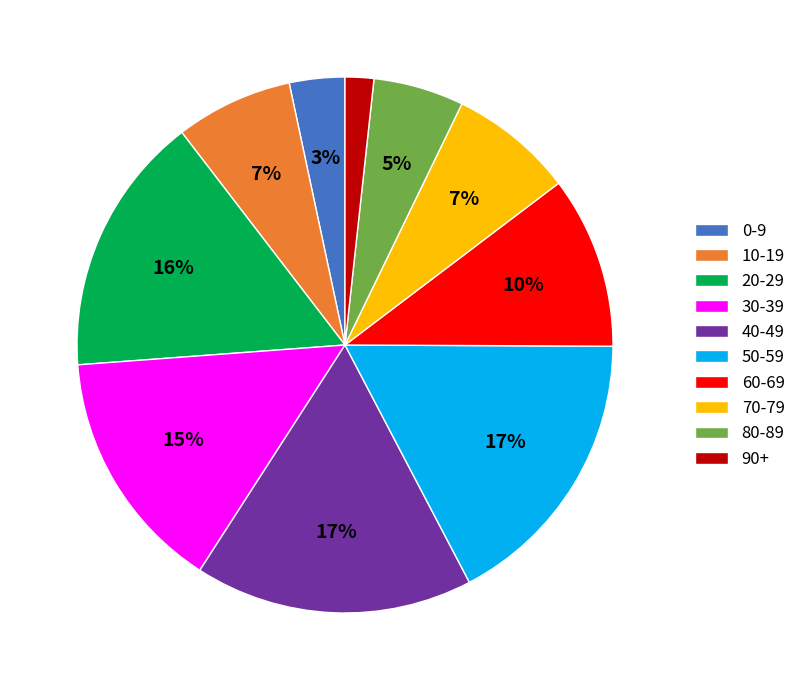

Is it true that 20-29 is 16% of the pie?

True